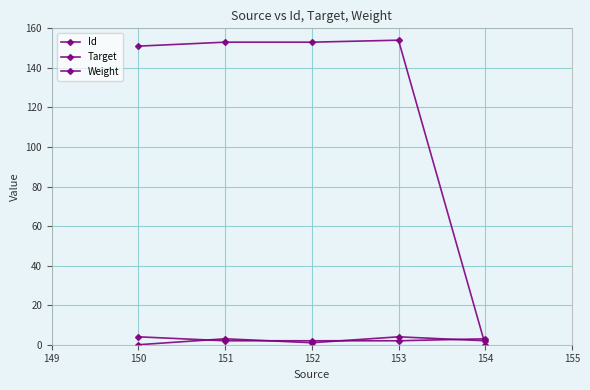

Count the number of categories in the chart.

5